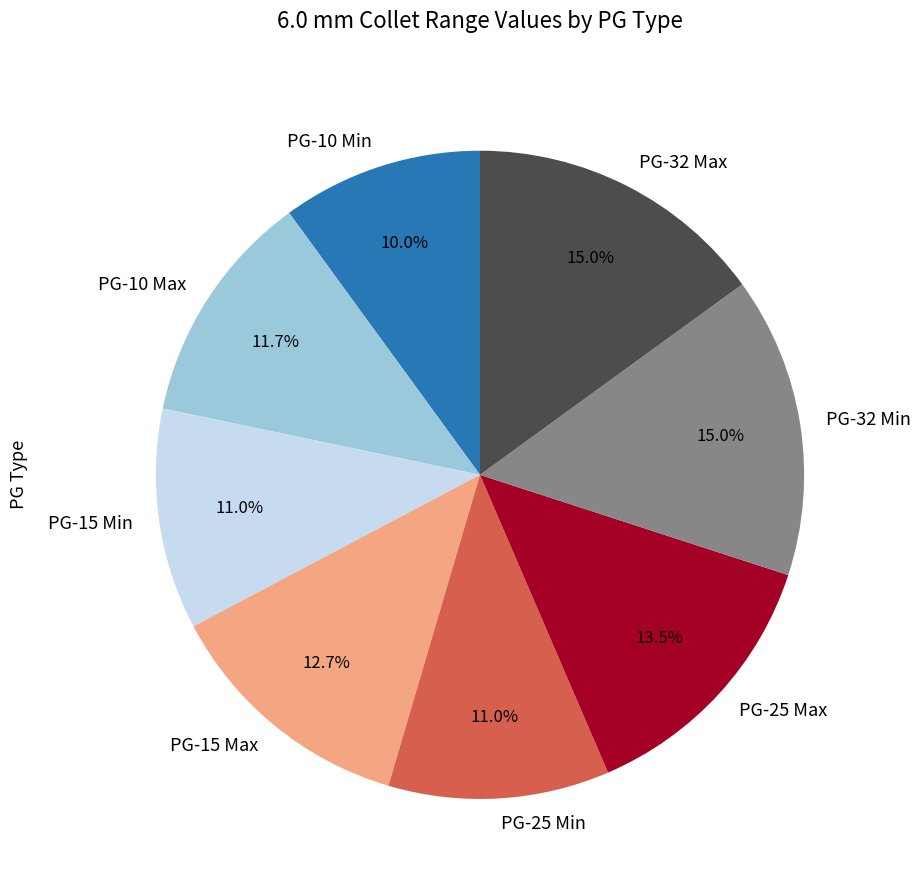

What is the total percentage of PG-10 Max and PG-10 Min?

21.7%